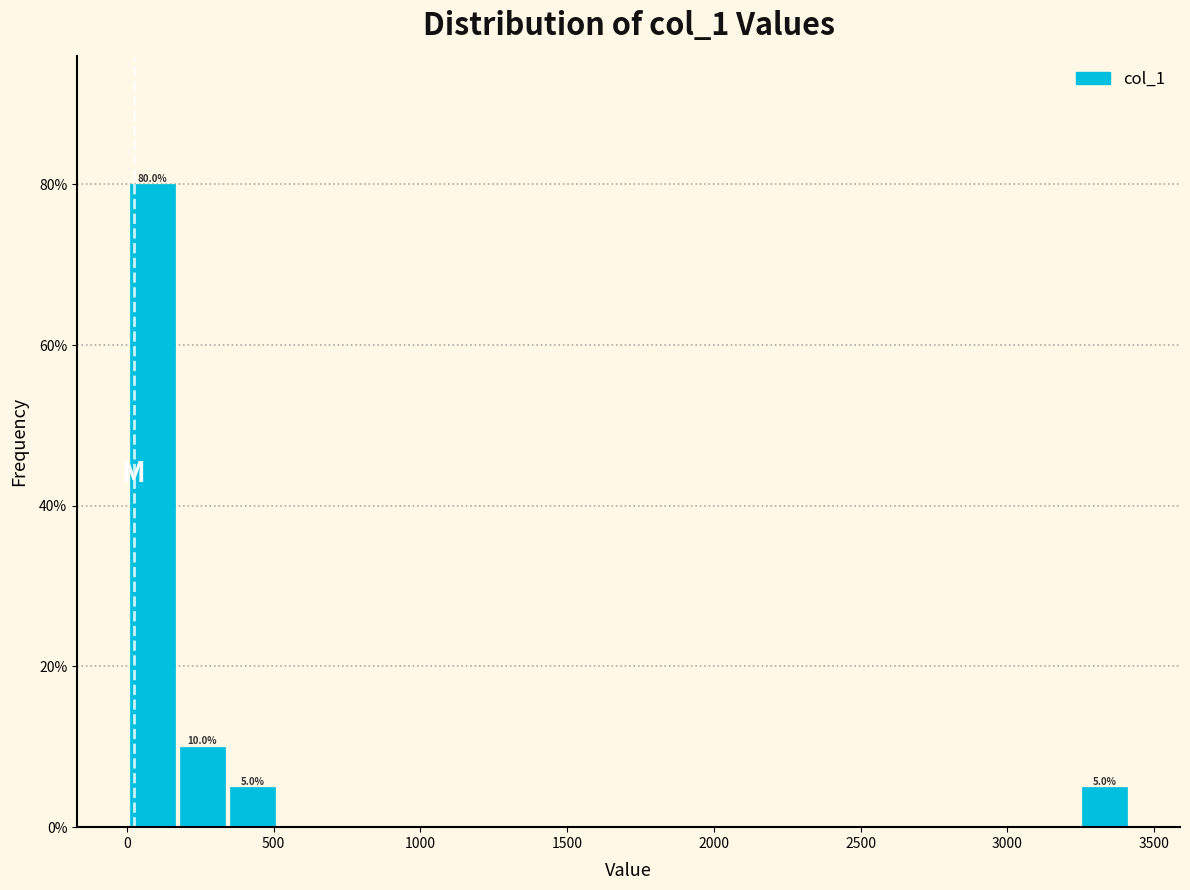

Read against the x-axis, roughly where is the centre of the tallest bar?

100